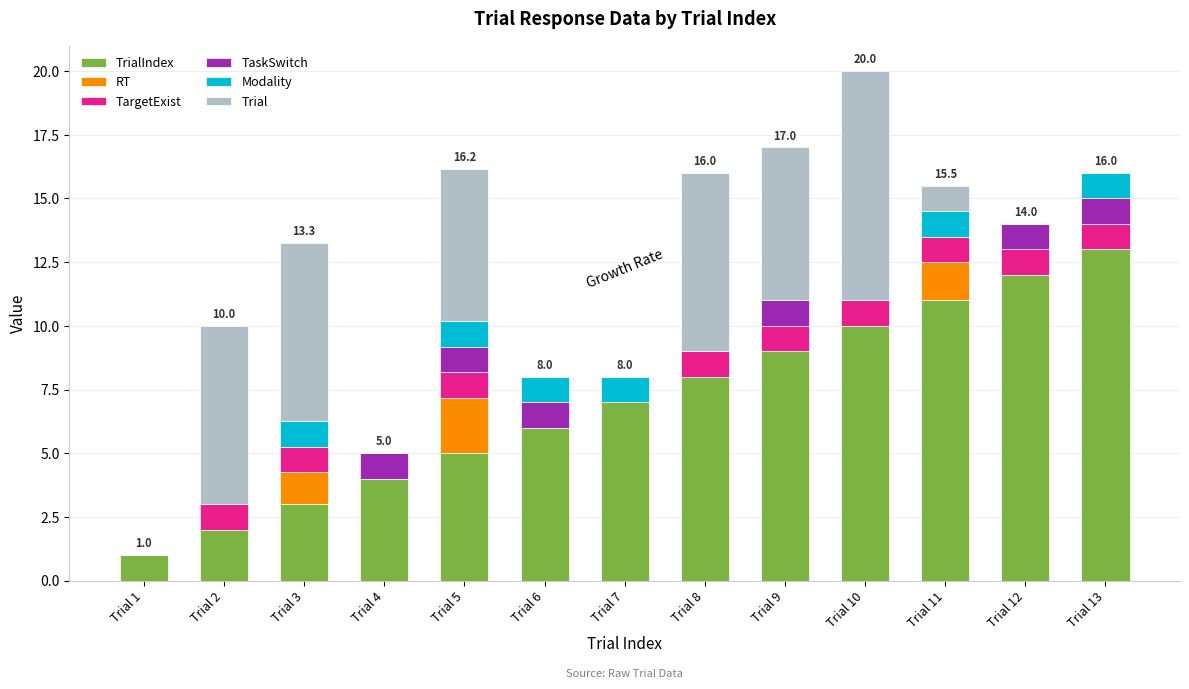

What is the total value across all series at Trial 7?

8.0